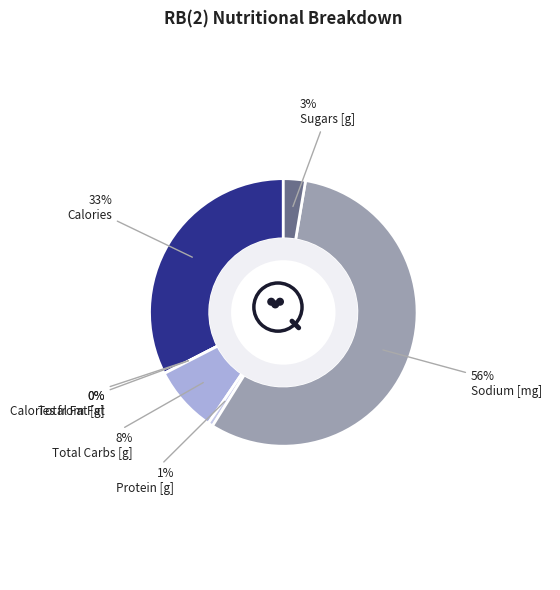

Which category has the smallest portion of the pie?

Calories from Fat